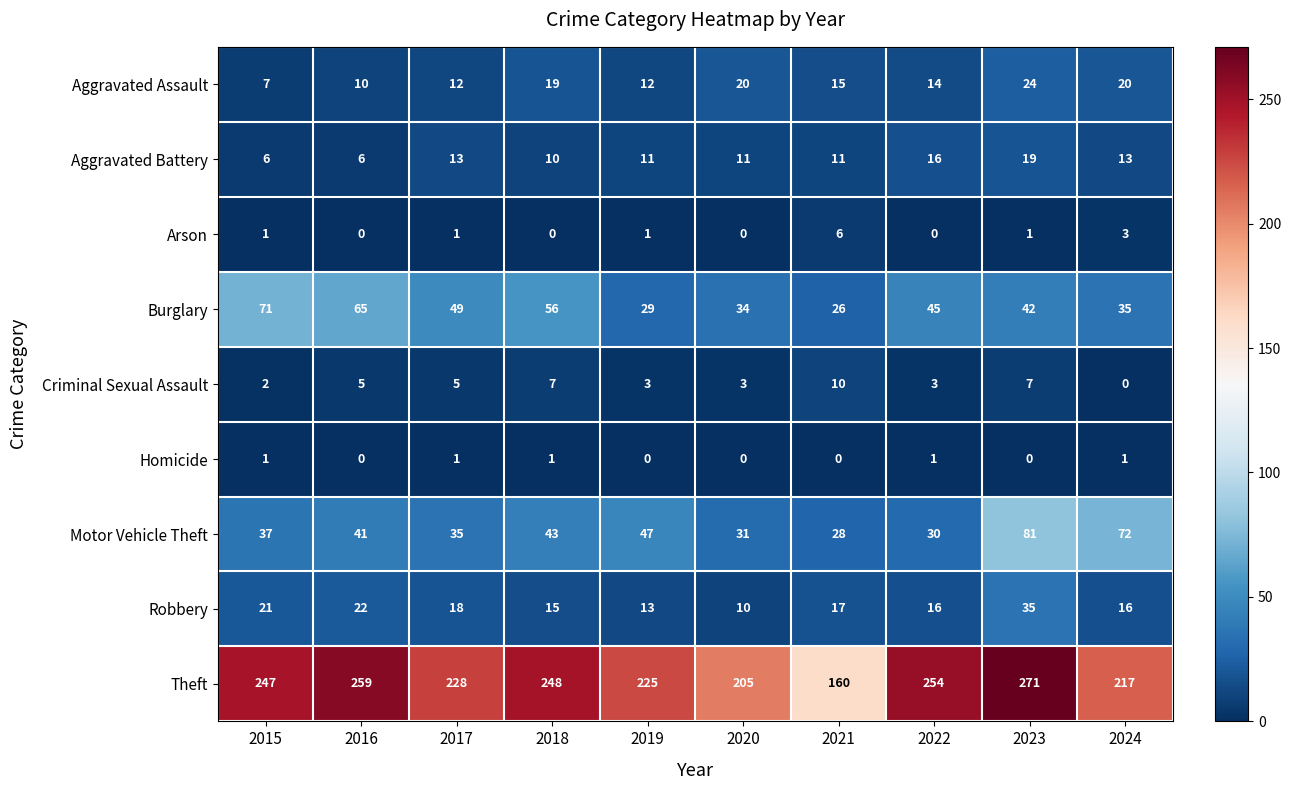

What is the difference between the maximum and minimum values in the Criminal Sexual Assault series?

10